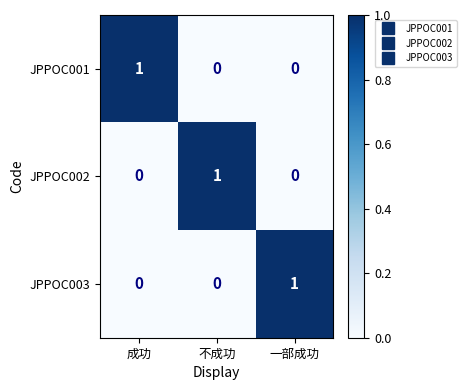

At which label does JPPOC003 reach its peak?

一部成功